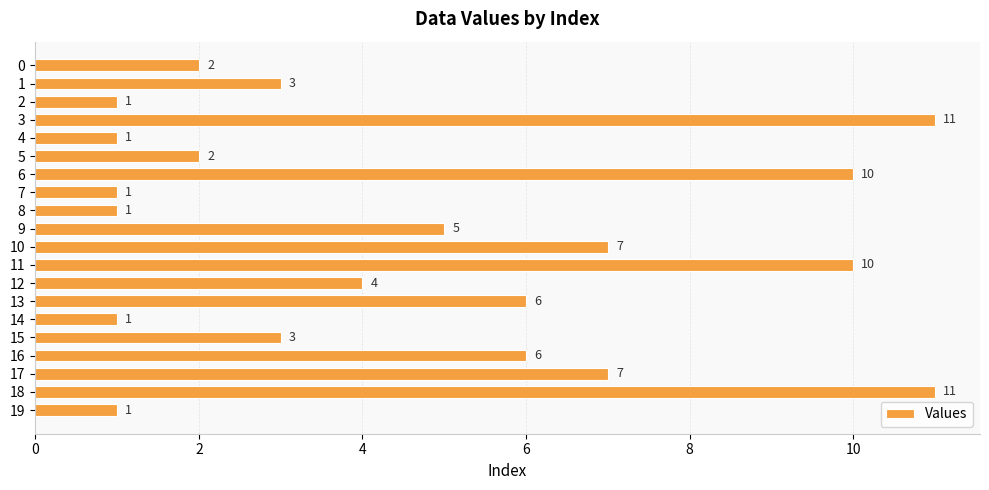

Reading top to bottom, what are all the values shown in this chart?

2	3	1	11	1	2	10	1	1	5	7	10	4	6	1	3	6	7	11	1